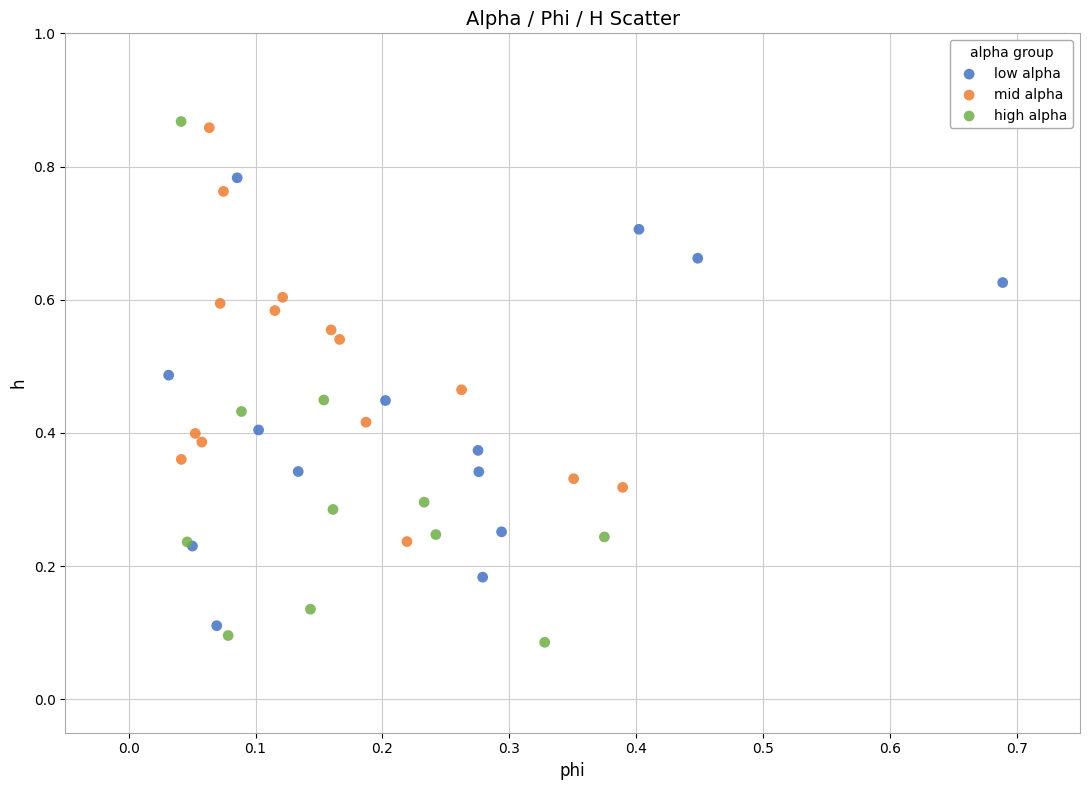

Which series has the widest spread of Y values?

high alpha